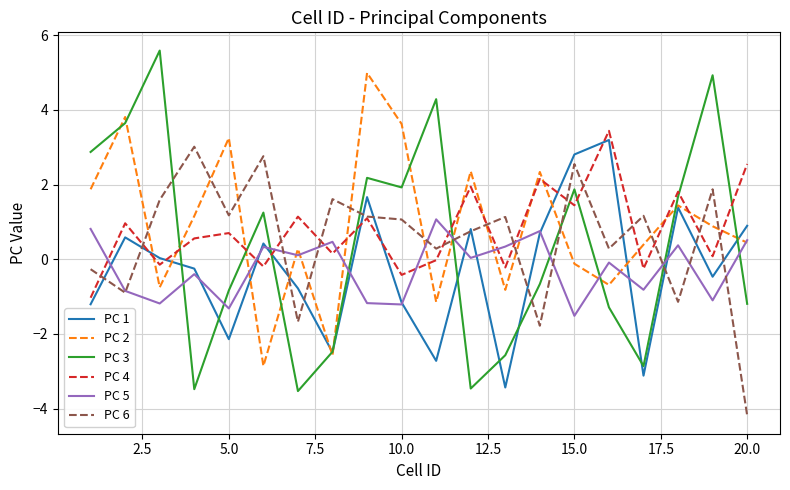

What is the minimum value shown in the chart?

-4.2